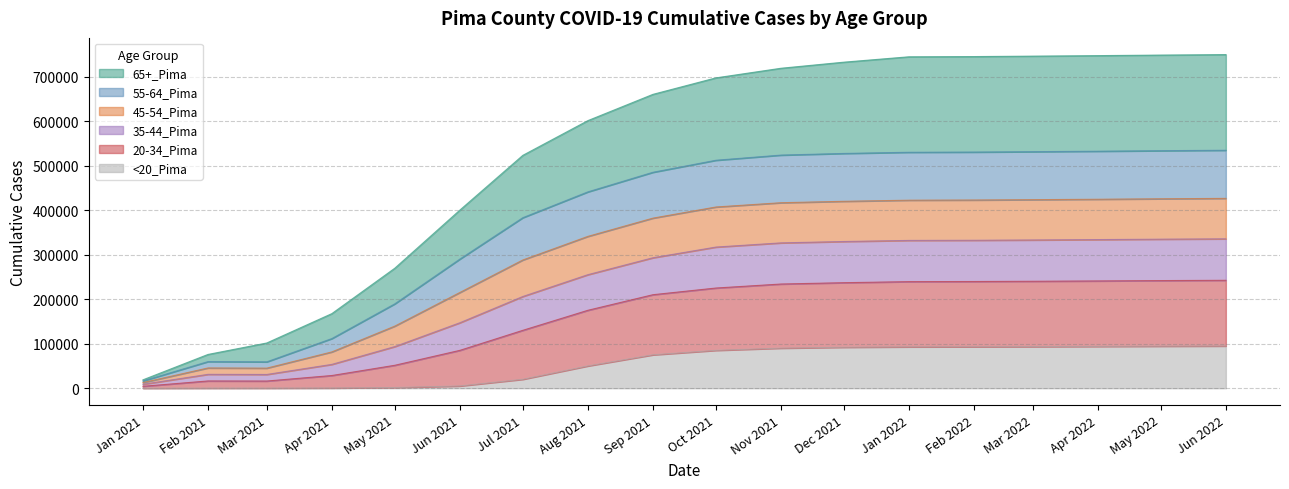

Which category has the highest value across all series?

Jun 2022